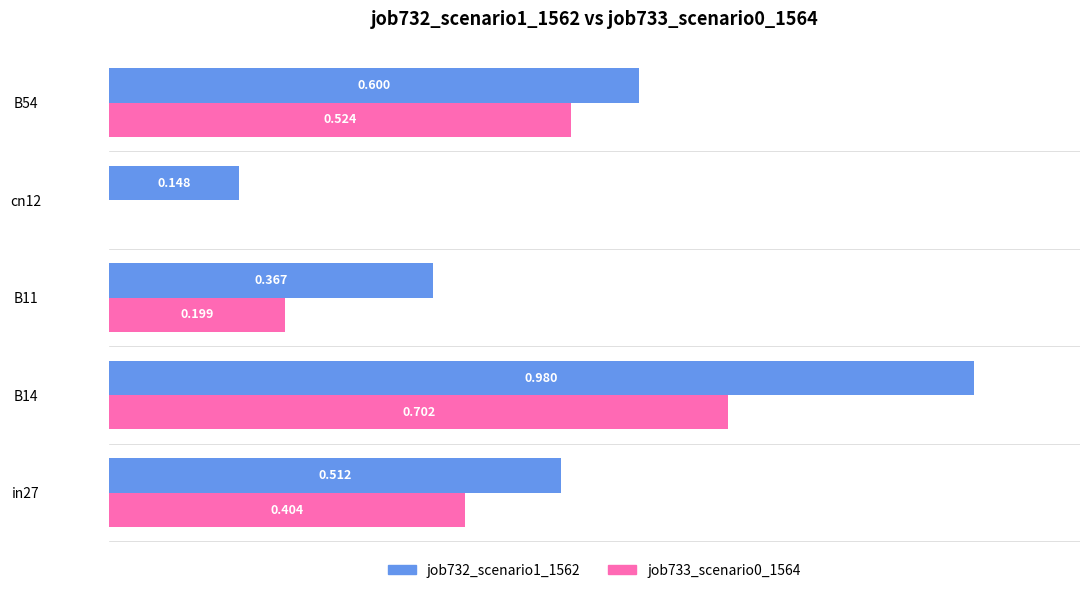

Is the value of job732_scenario1_1562 at B14 greater than the value of job733_scenario0_1564 at cn12?

Yes